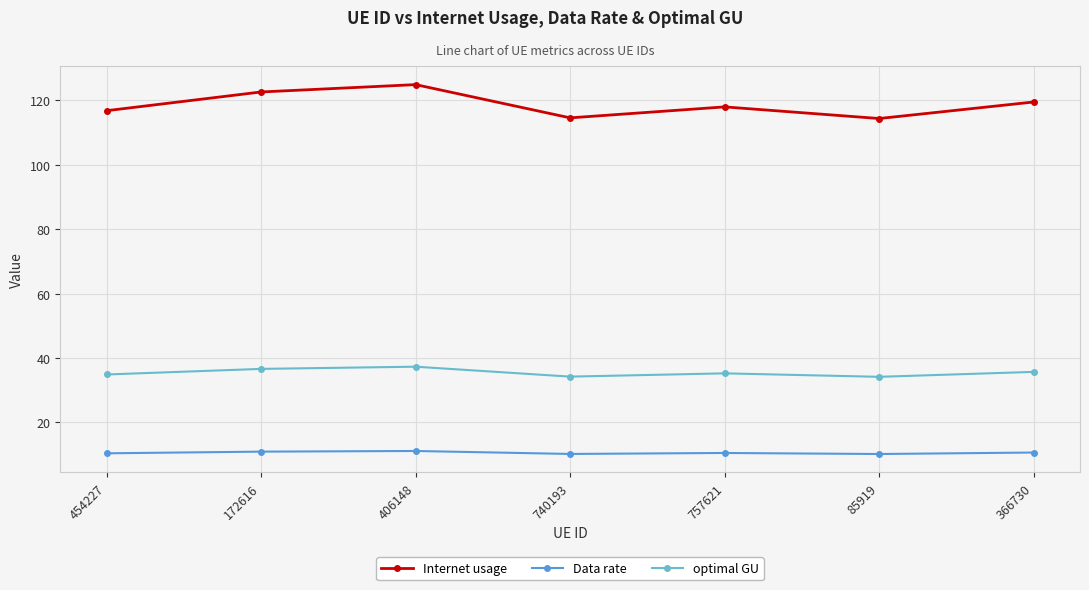

Which category has the highest value in the Internet usage series?

406148